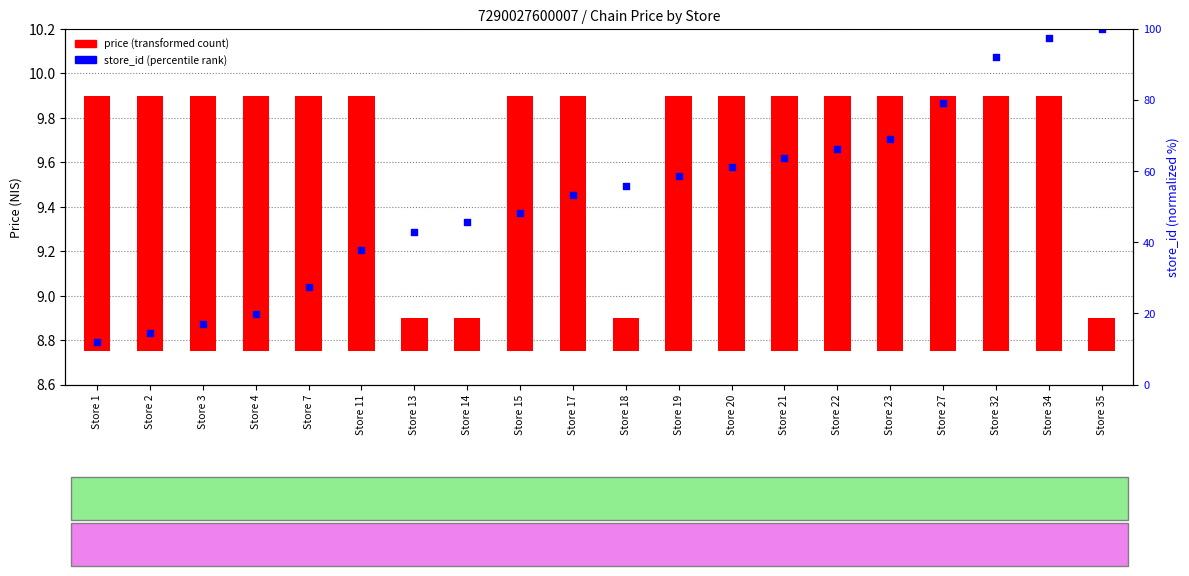

Which series reaches the minimum Y coordinate?

price (transformed count)